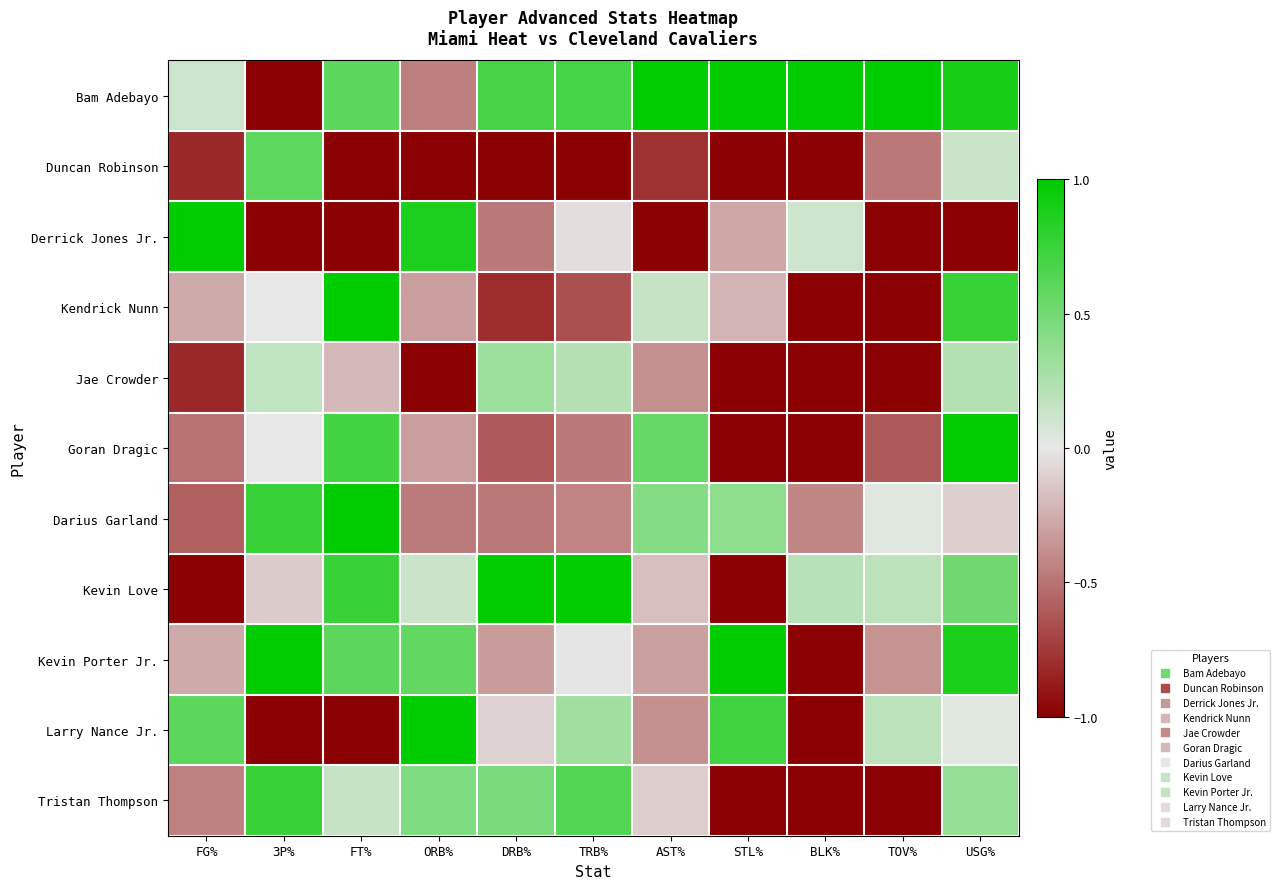

What is the spread (max minus min) of values at BLK%?

2.0